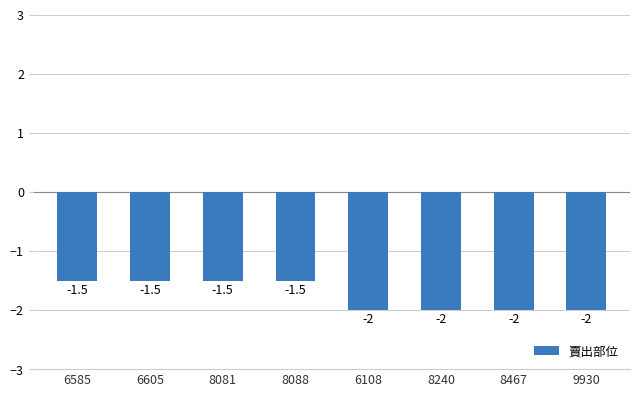

What is the smallest value displayed?

-2.0